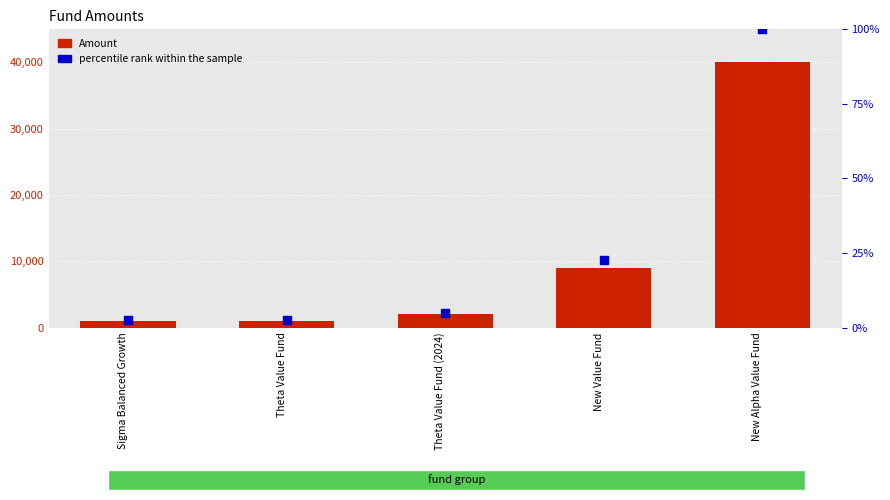

Which series contains the highest Y value?

Amount